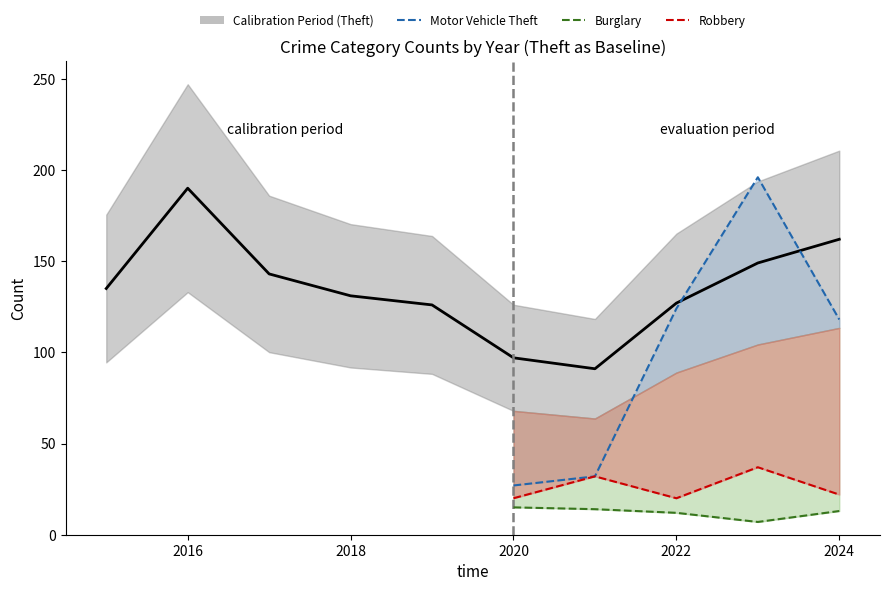

At which category does Burglary reach its first local valley?

2023